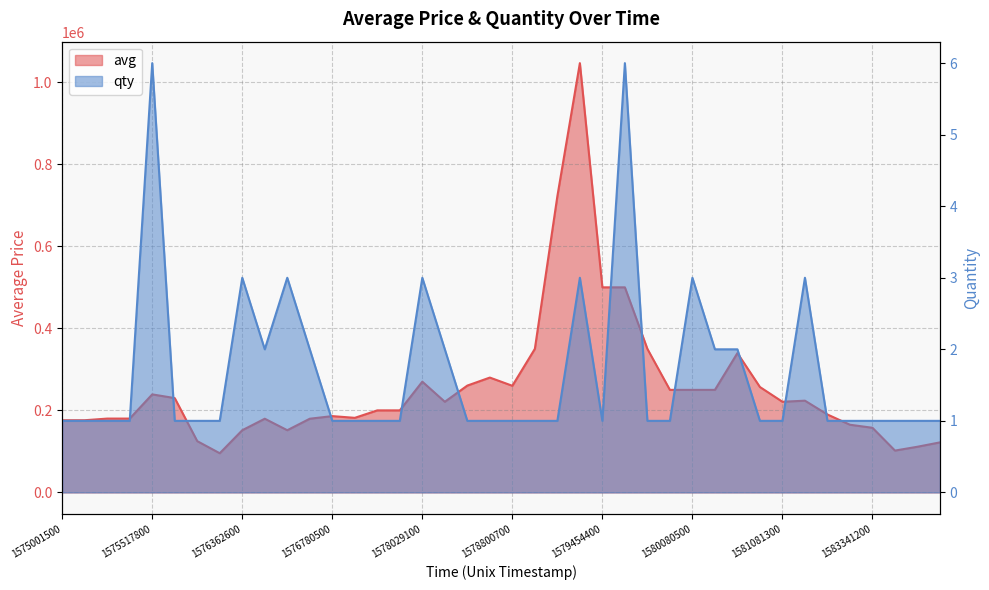

True or false: avg and qty intersect in this chart.

False